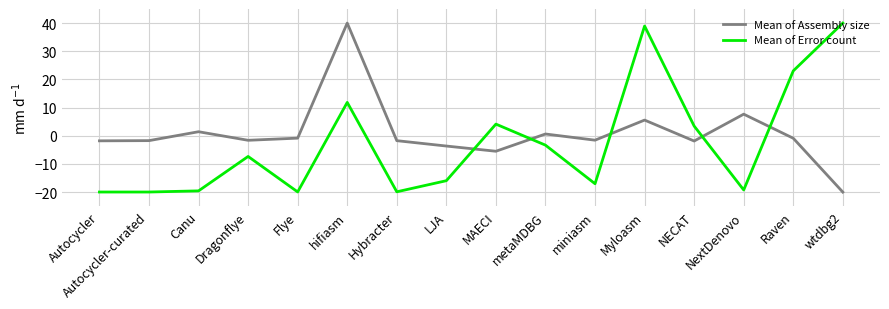

What value does the Mean of Error count series have at LJA?

-15.9